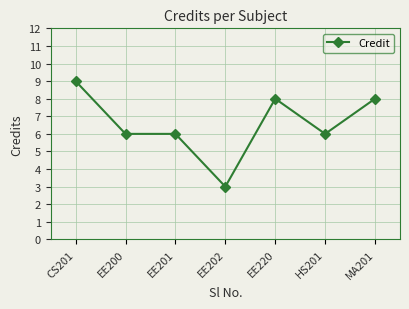

At which label does the data first exceed 6?

CS201